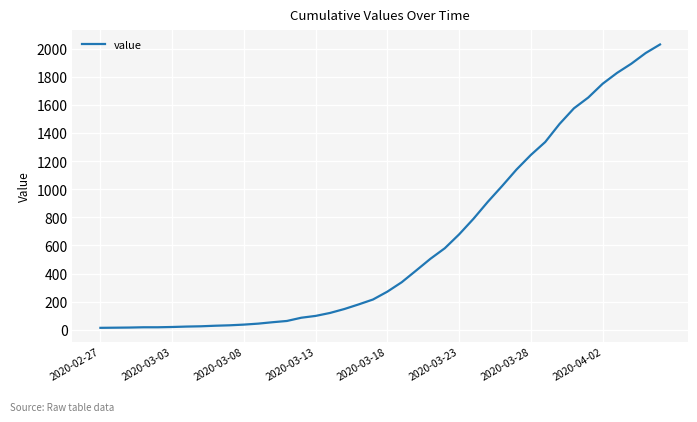

What is the maximum value shown in the chart?

2032